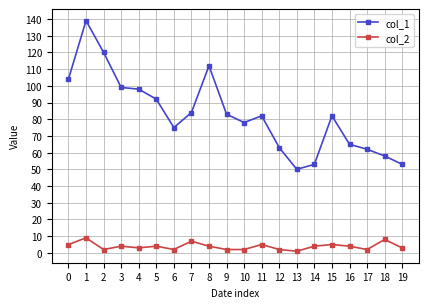

True or false: col_2 and col_1 cross at least once.

False